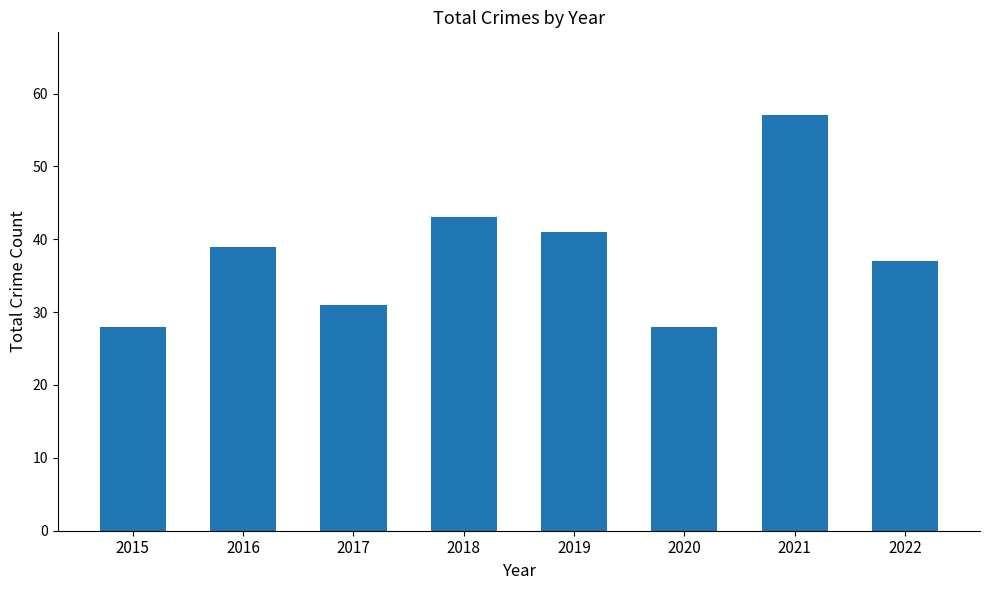

Reading right to left, what are all the values shown in this chart?

2022=37	2021=57	2020=28	2019=41	2018=43	2017=31	2016=39	2015=28